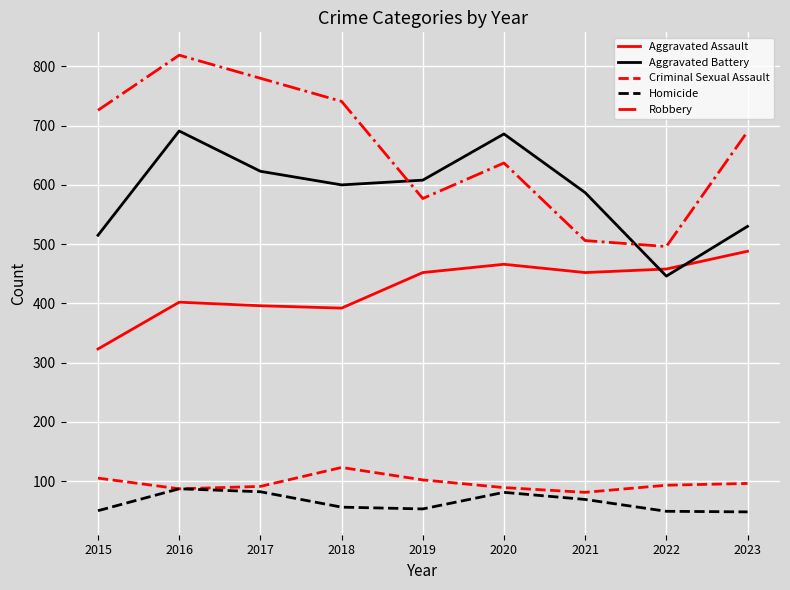

How many interior local peaks does the Aggravated Battery series have?

2